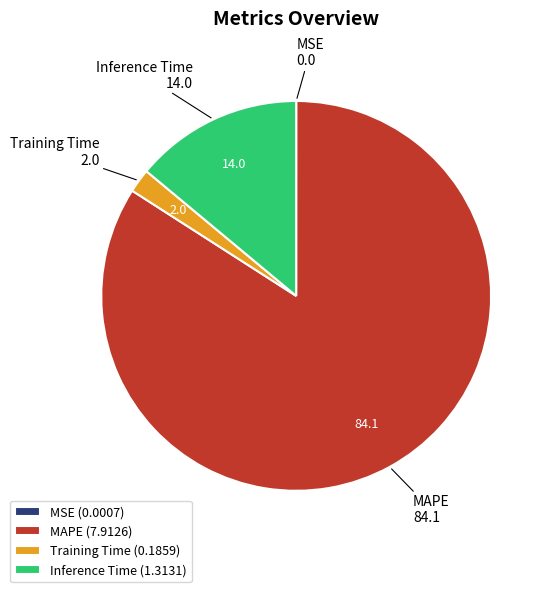

Is there any slice that represents more than half of the pie?

Yes